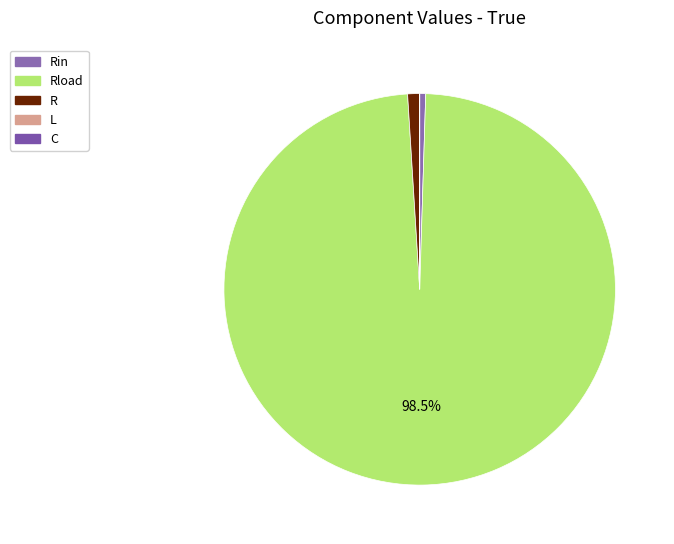

To the nearest percent, what is the combined percentage of R and Rin?

1%